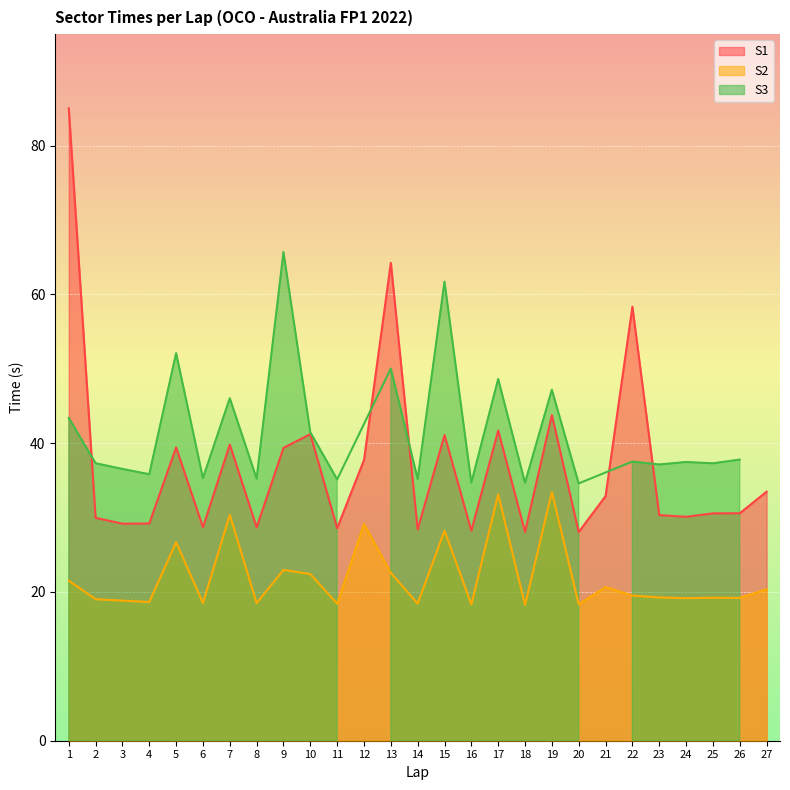

The S1 series shows 30.0 at 2. True or false?

True